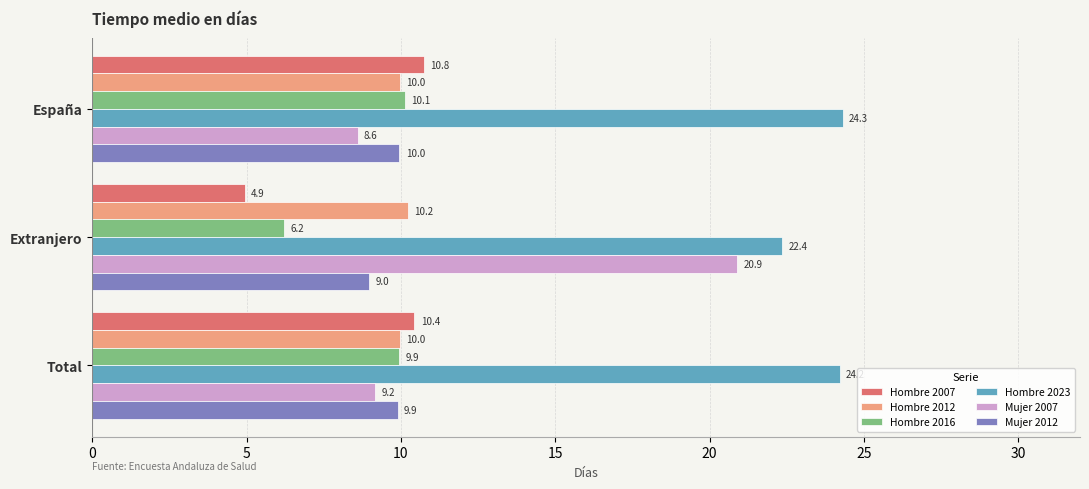

What are all the series names shown in the legend?

Hombre 2007, Hombre 2012, Hombre 2016, Hombre 2023, Mujer 2007, Mujer 2012